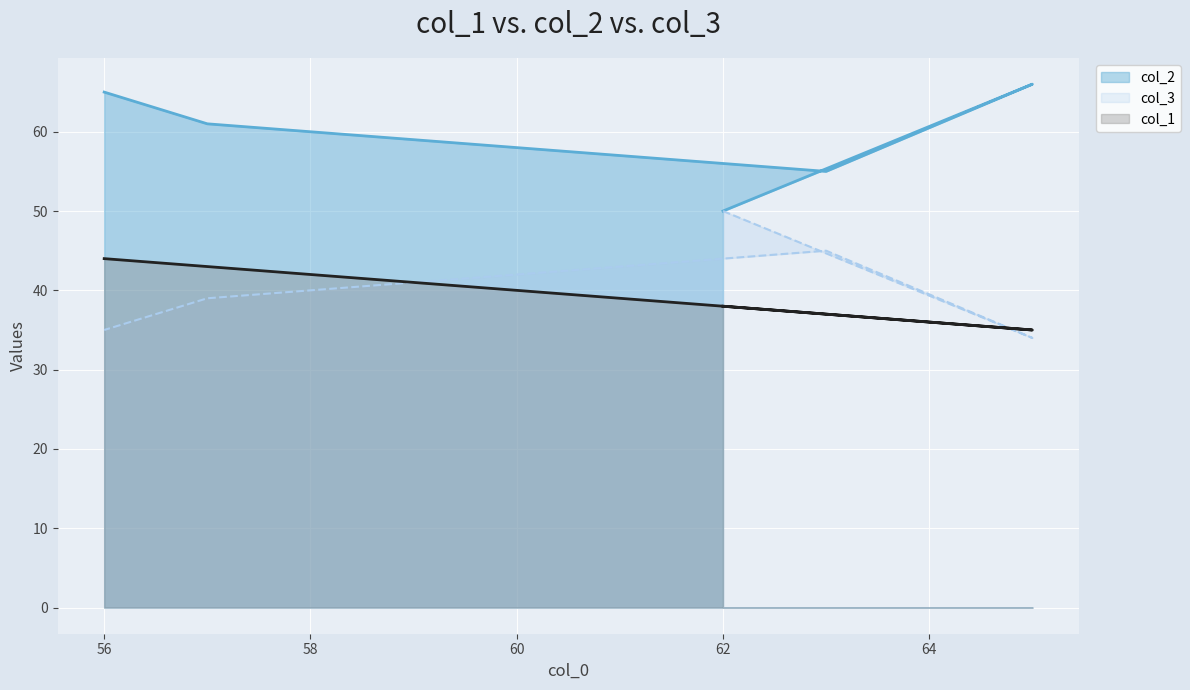

True or false: col_3 and col_1 cross at least once.

True